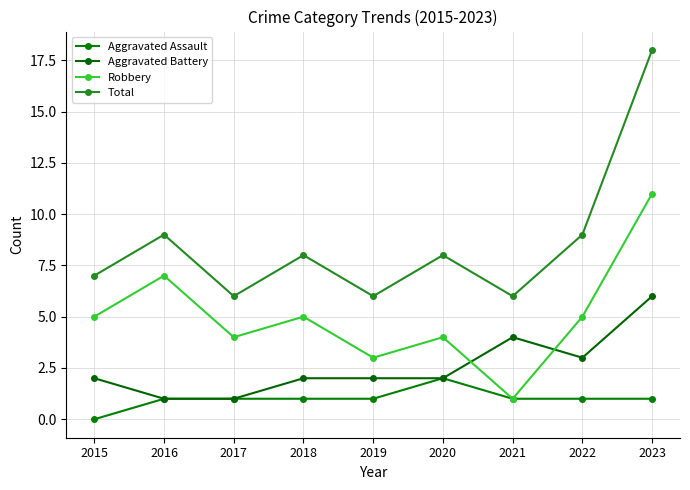

True or false: Aggravated Battery has a value of 2 at 2015.

True